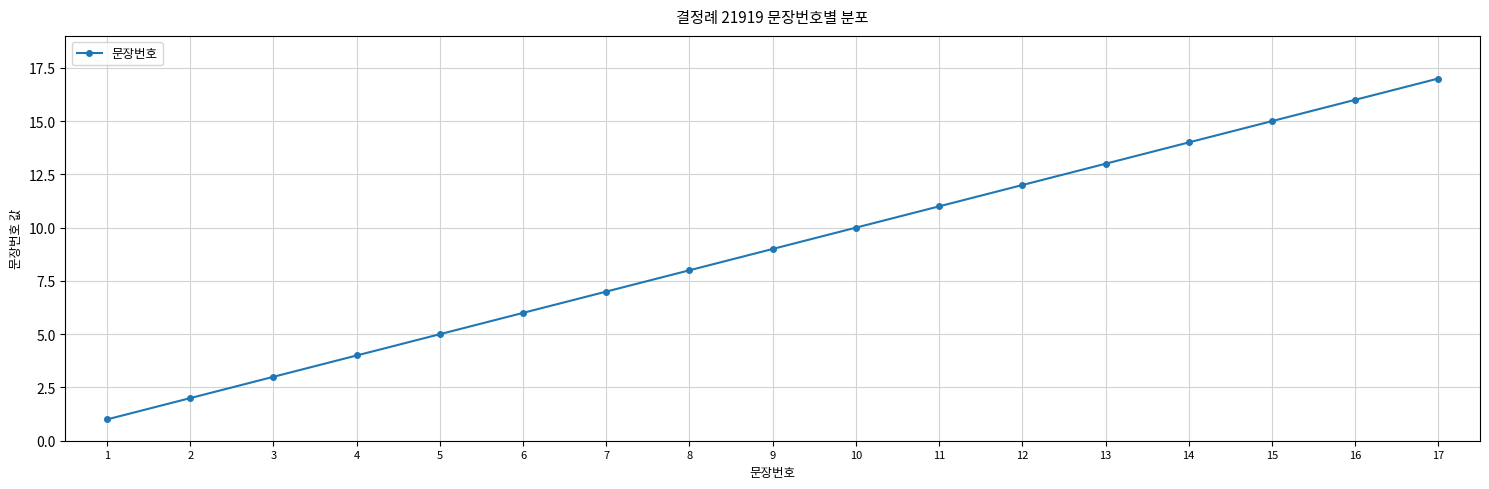

Reading left to right, what are all the values shown in this chart?

1	2	3	4	5	6	7	8	9	10	11	12	13	14	15	16	17